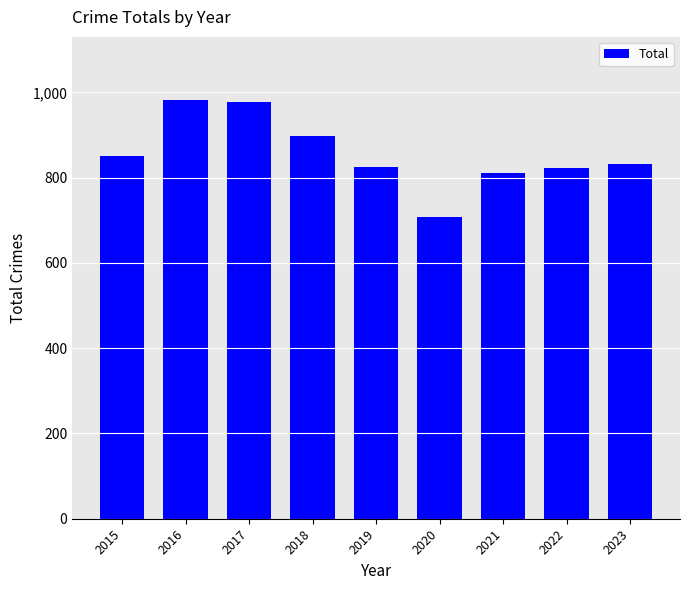

What is the value of the 8th bar from the left?

823